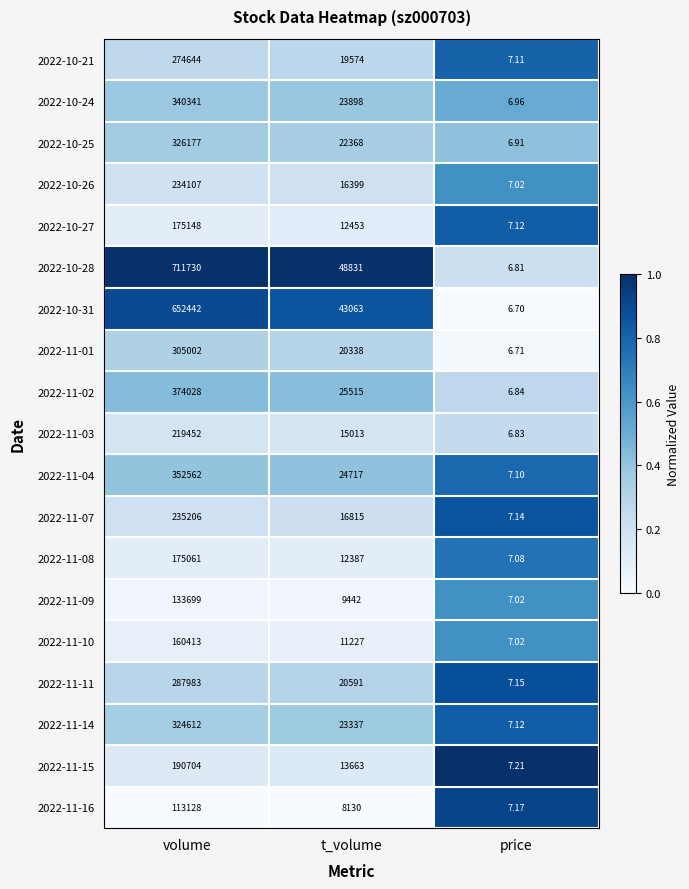

What is the difference between the highest and lowest values at volume?

598602.0